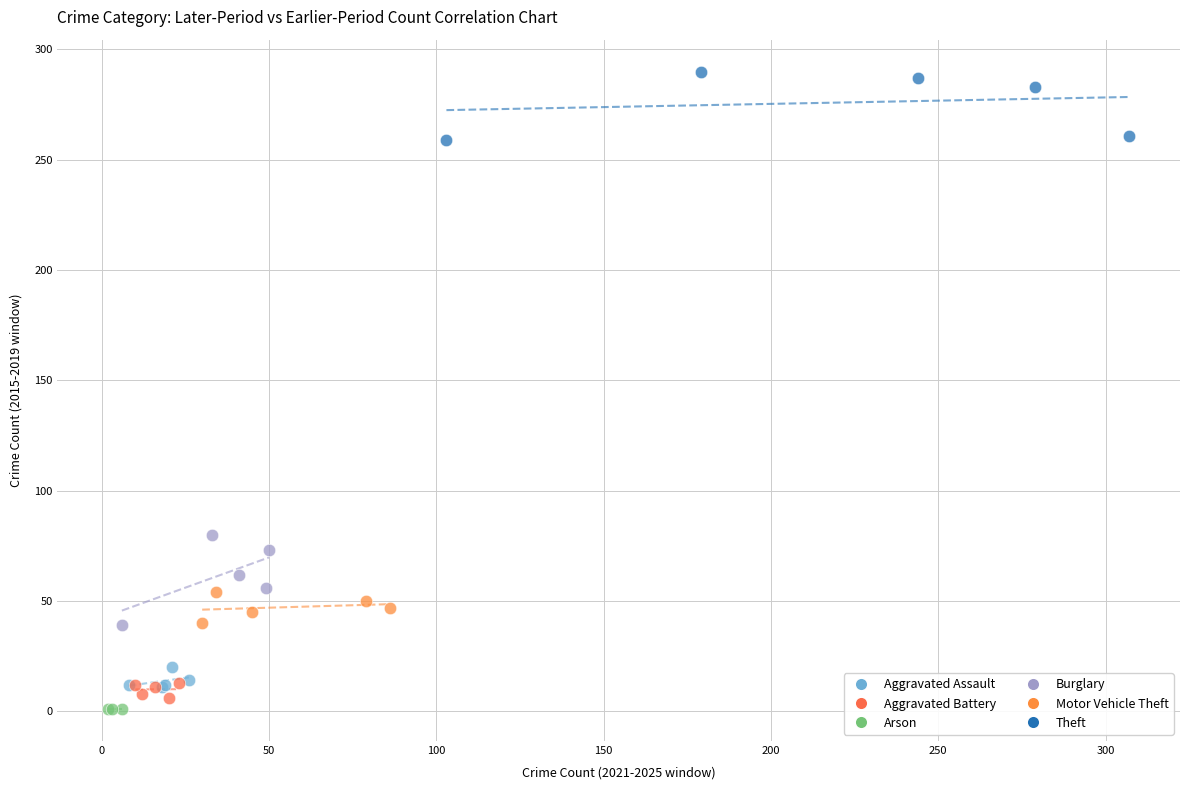

Which series reaches the maximum Y coordinate?

Theft